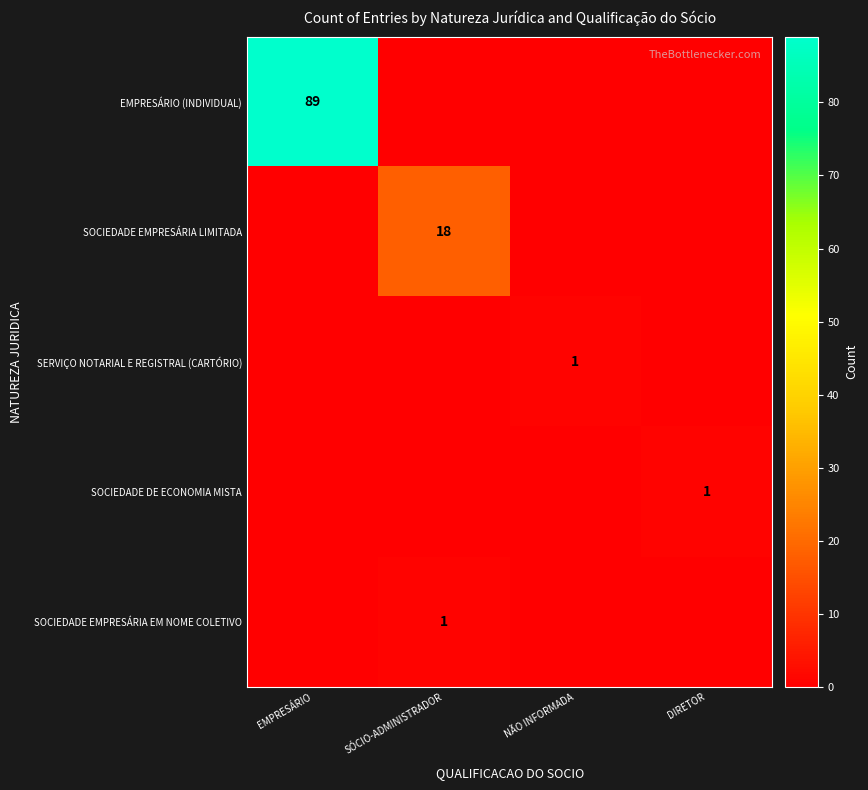

True or false: SOCIEDADE EMPRESÁRIA LIMITADA has a value of 26 at SÓCIO-ADMINISTRADOR.

False